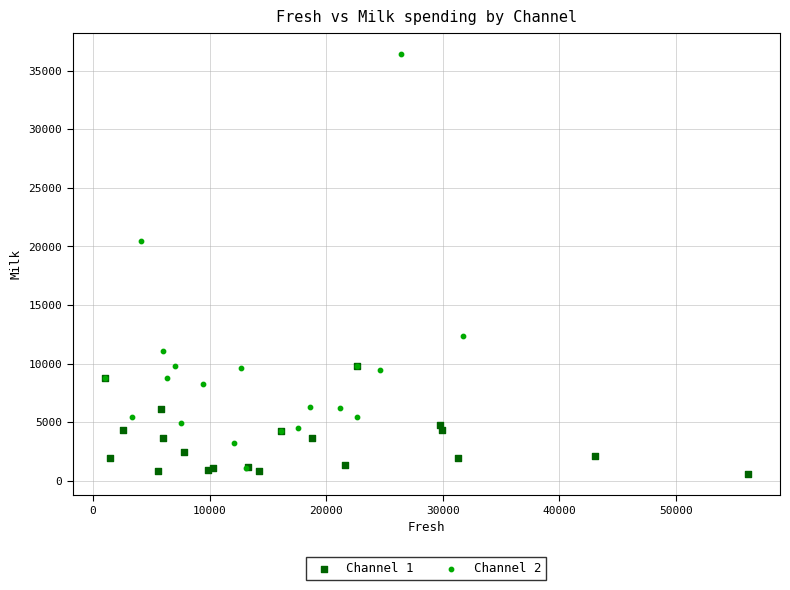

Which series reaches the minimum Y coordinate?

Channel 1